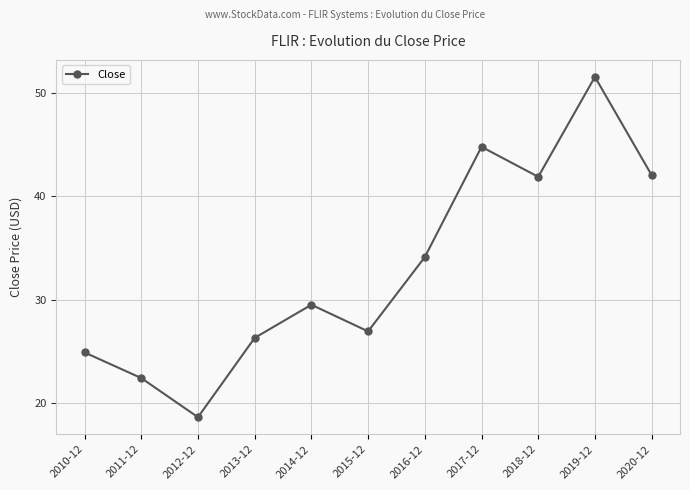

Does the chart have visible grid lines?

Yes